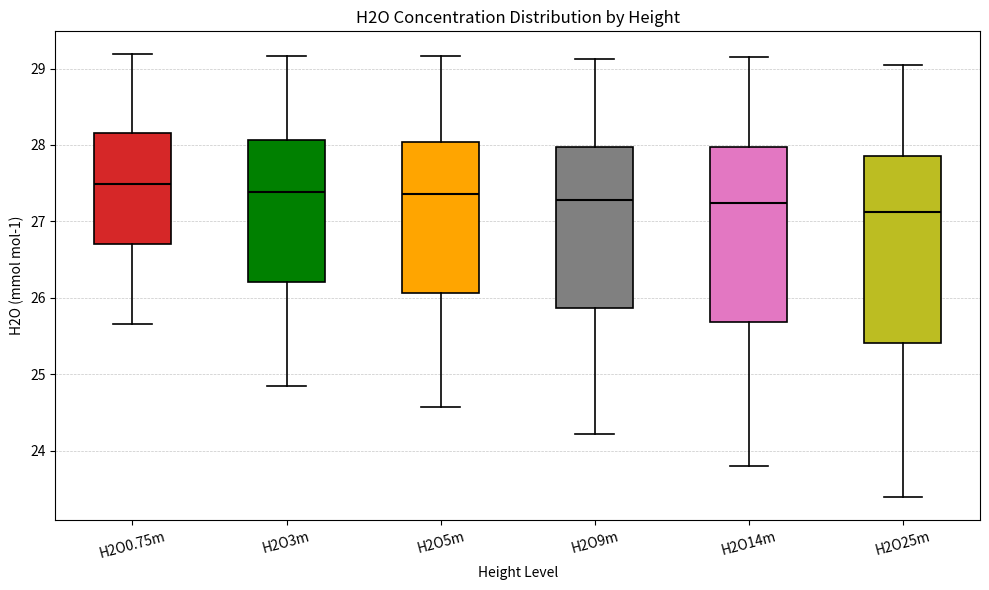

Which box has the lowest median line?

H2O25m